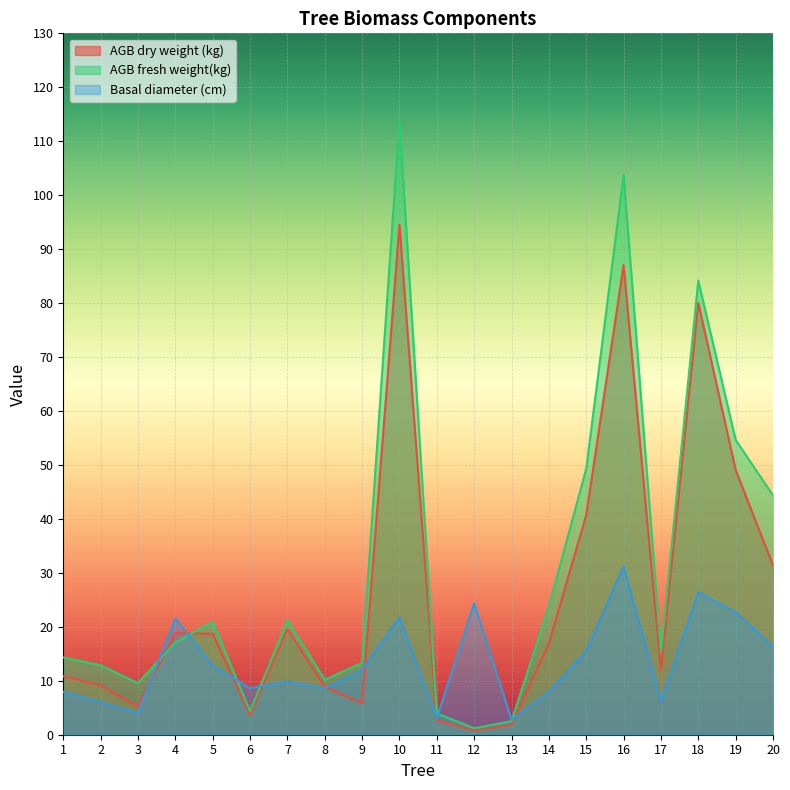

Between 19 and 1, which is larger?

19